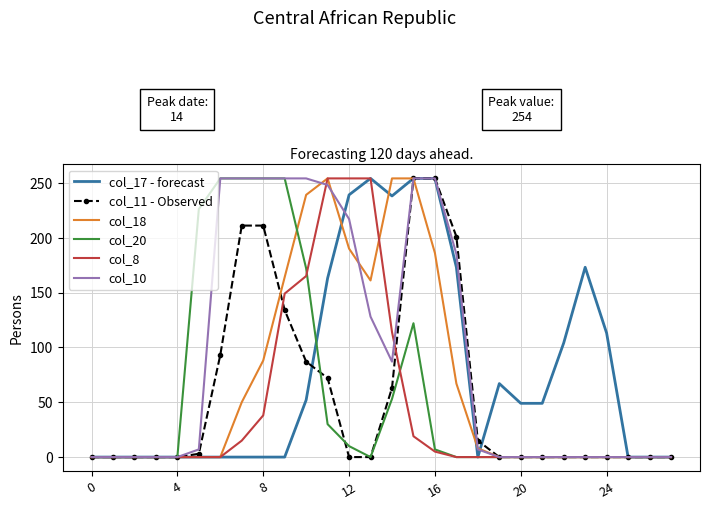

Which series has the largest total across all categories?

col_10